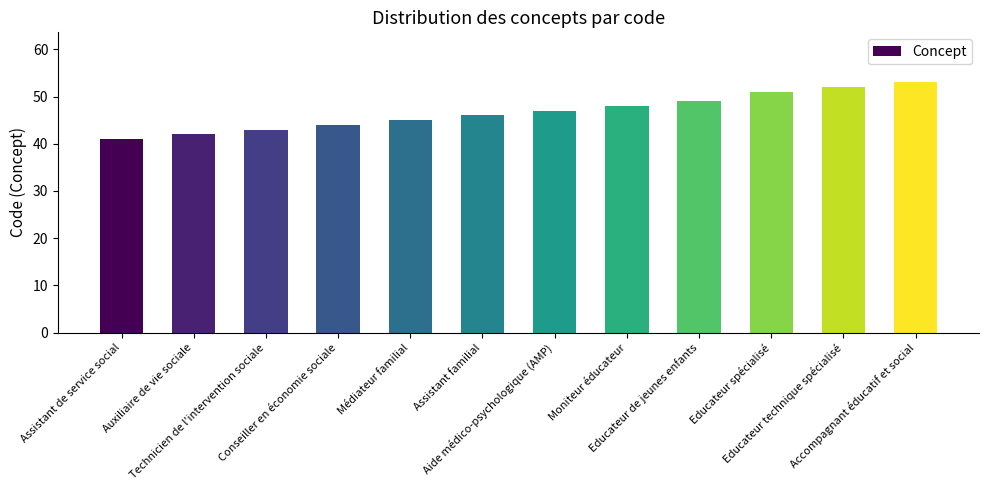

Is it true that the value at Assistant de service social is 41?

True